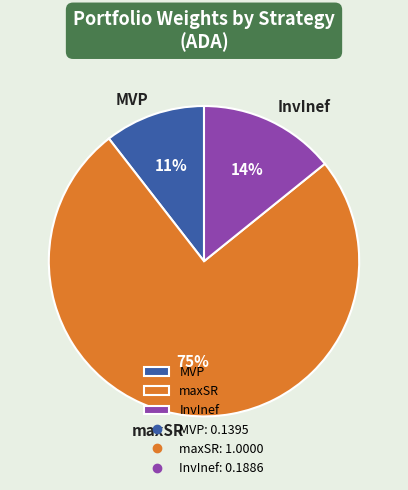

Which category has the biggest portion of the pie?

maxSR